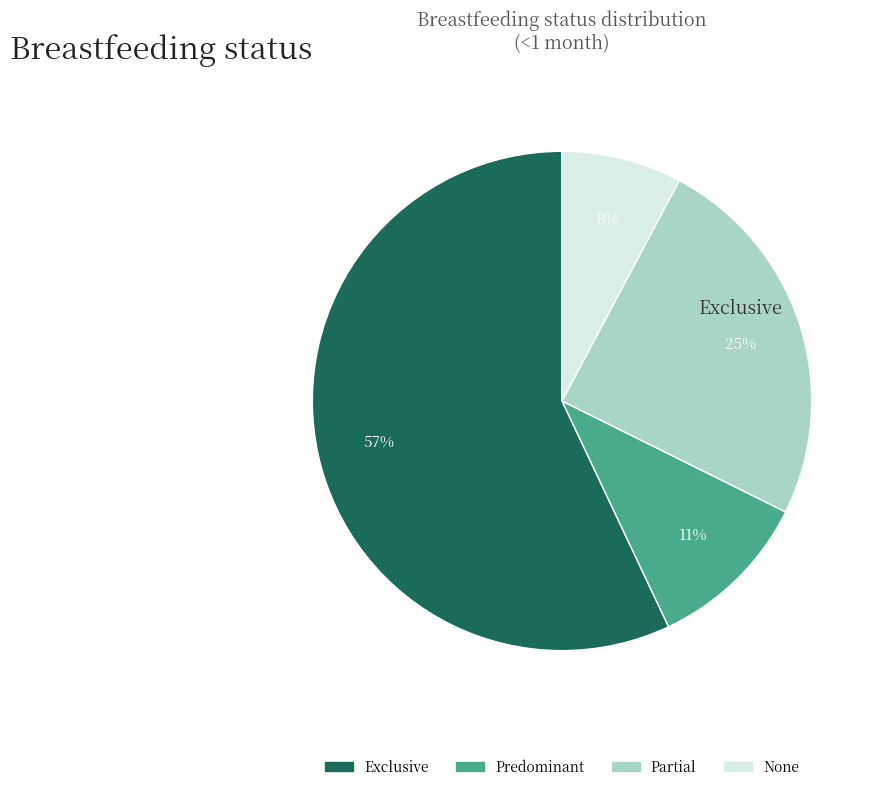

Does None account for over 50% of the chart?

No